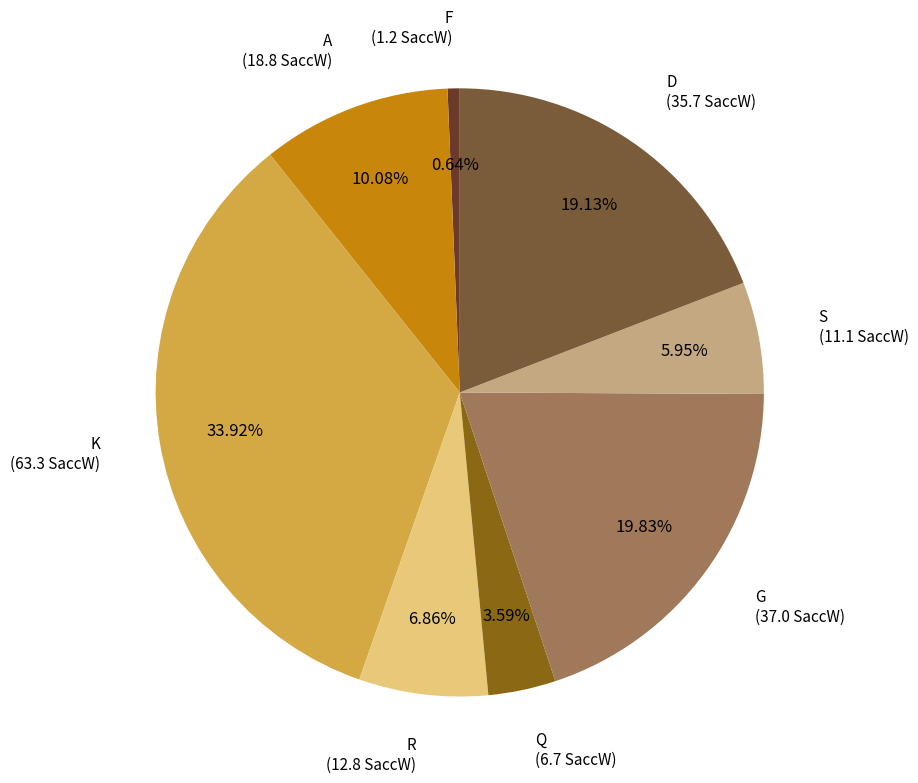

To the nearest percent, what portion does R represent?

7%